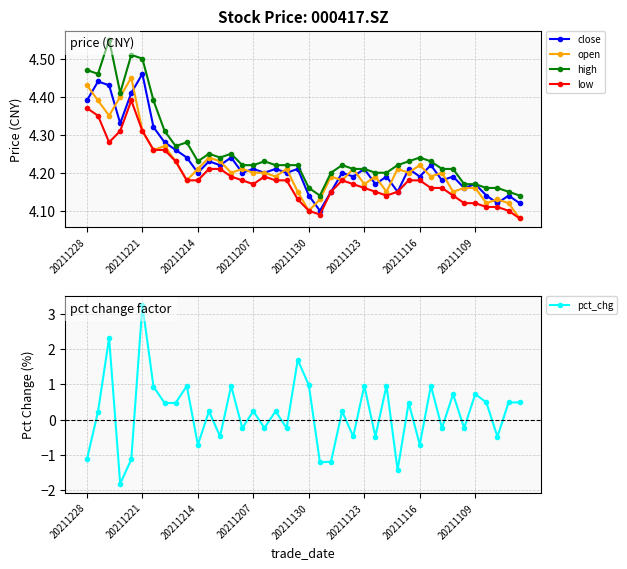

True or false: open and pct_chg cross at least once.

False